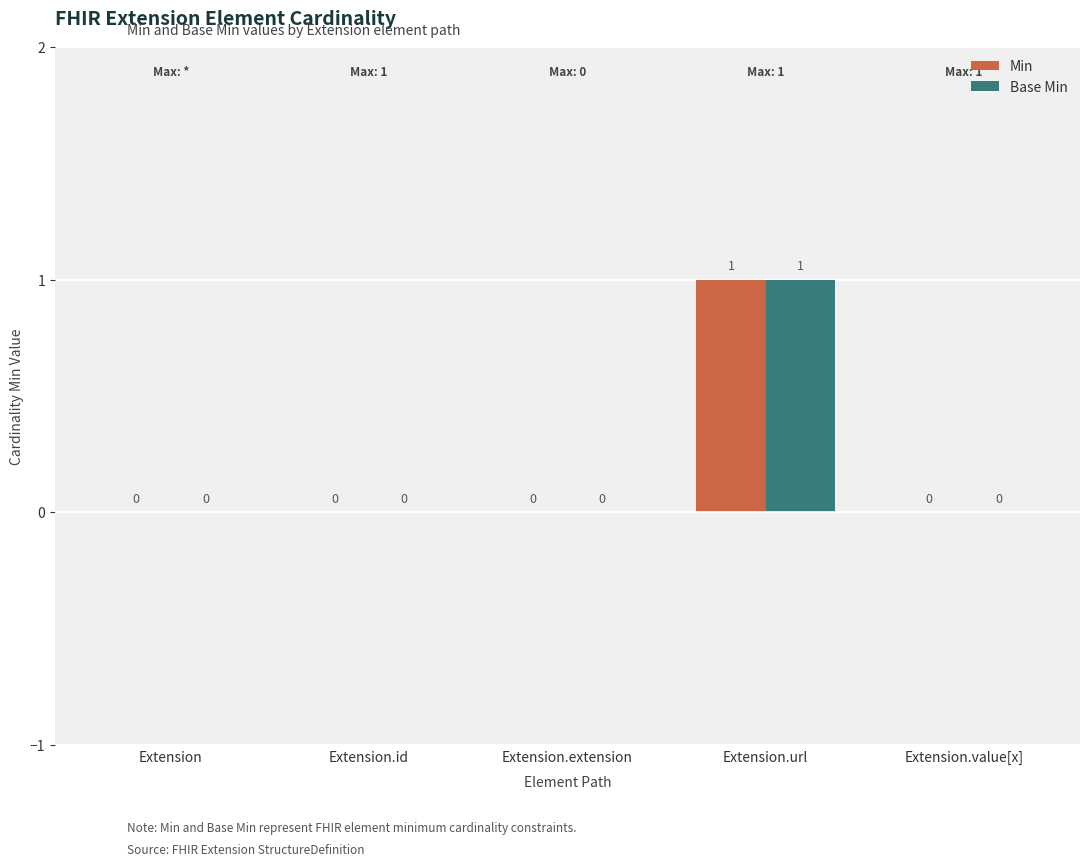

How many values in the Min series exceed 0?

1